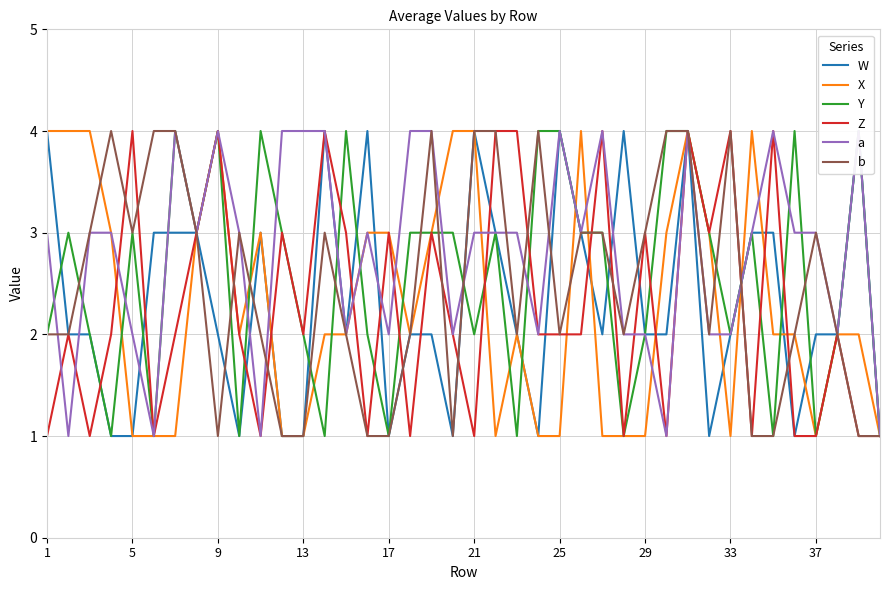

What is the difference between the highest and lowest values at 27?

3